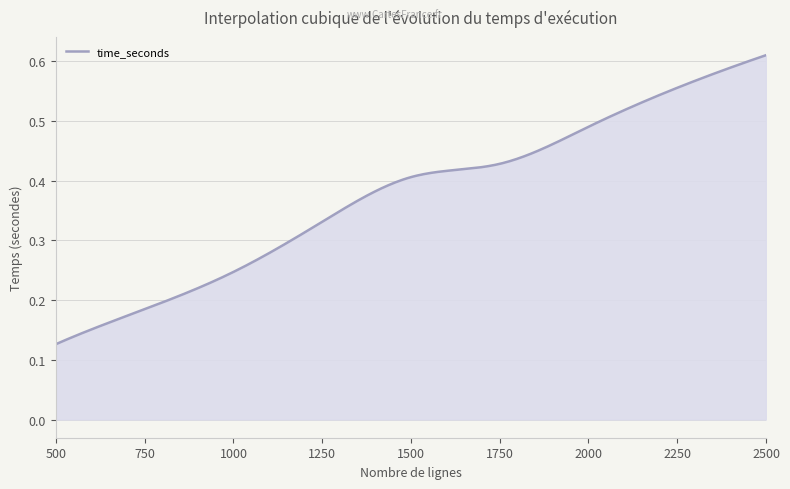

Reading left to right, list all the values displayed in this chart.

500=0.1	750=0.2	1000=0.2	1250=0.3	1500=0.4	1750=0.4	2000=0.5	2250=0.6	2500=0.6